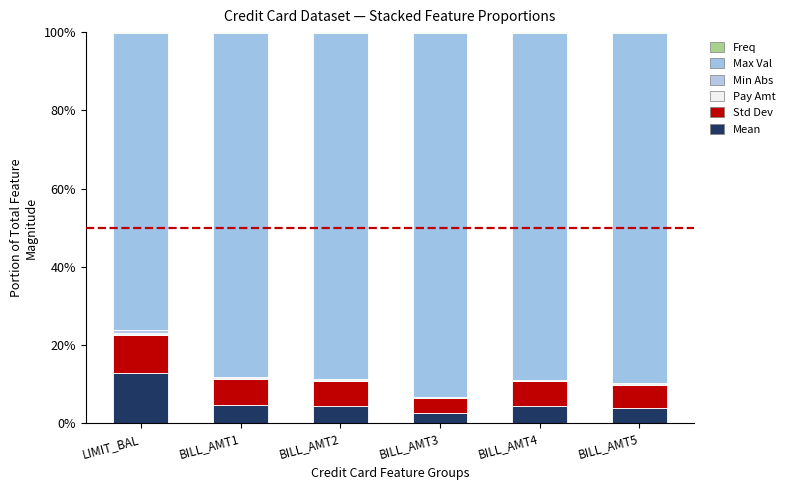

What is the difference between the maximum and minimum values in the Pay Amt series?

0.3